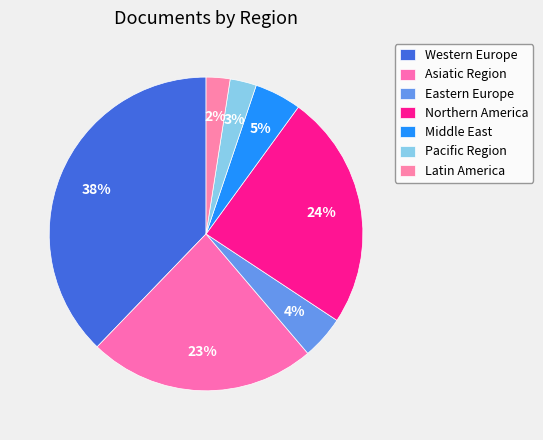

How many slices are in this pie chart?

7